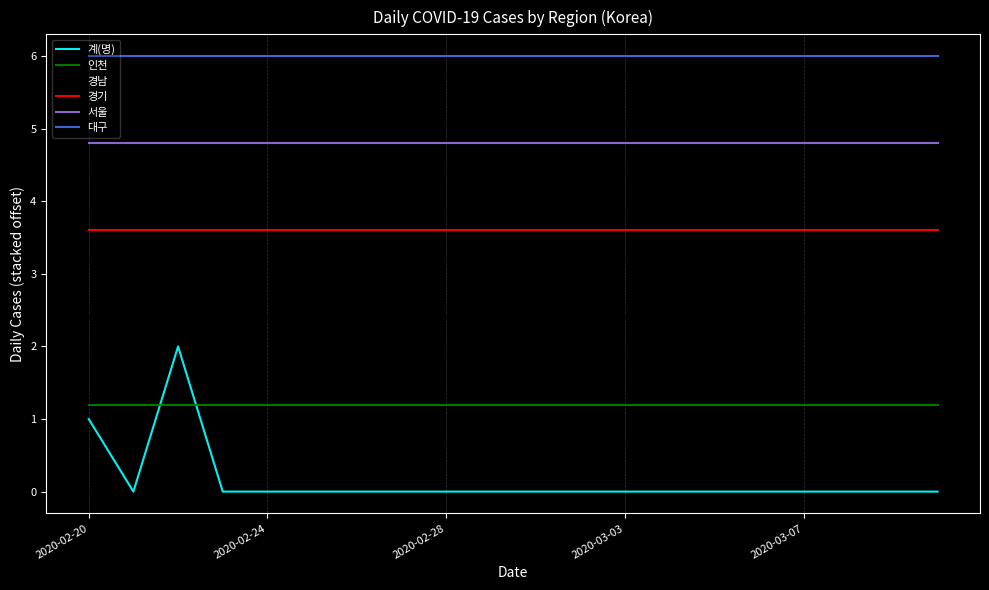

Which series has the largest total across all categories?

대구